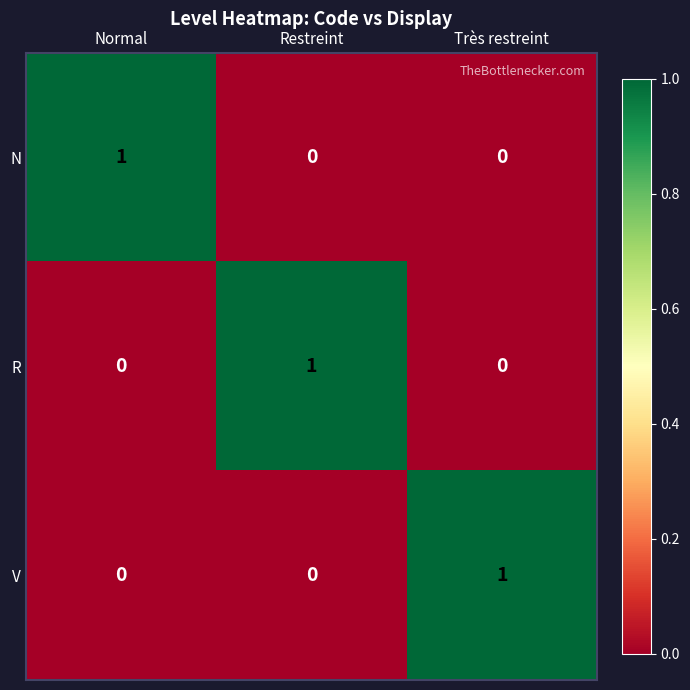

Count the number of data series in this chart.

3